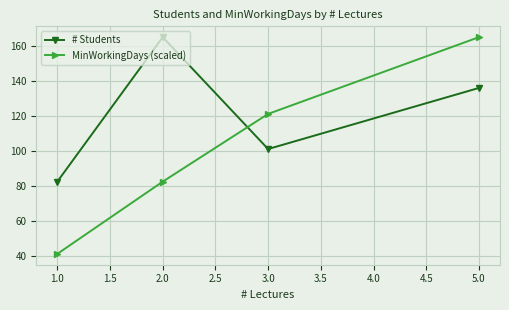

Which series changed the most between 1.0 and 3.0?

MinWorkingDays (scaled)